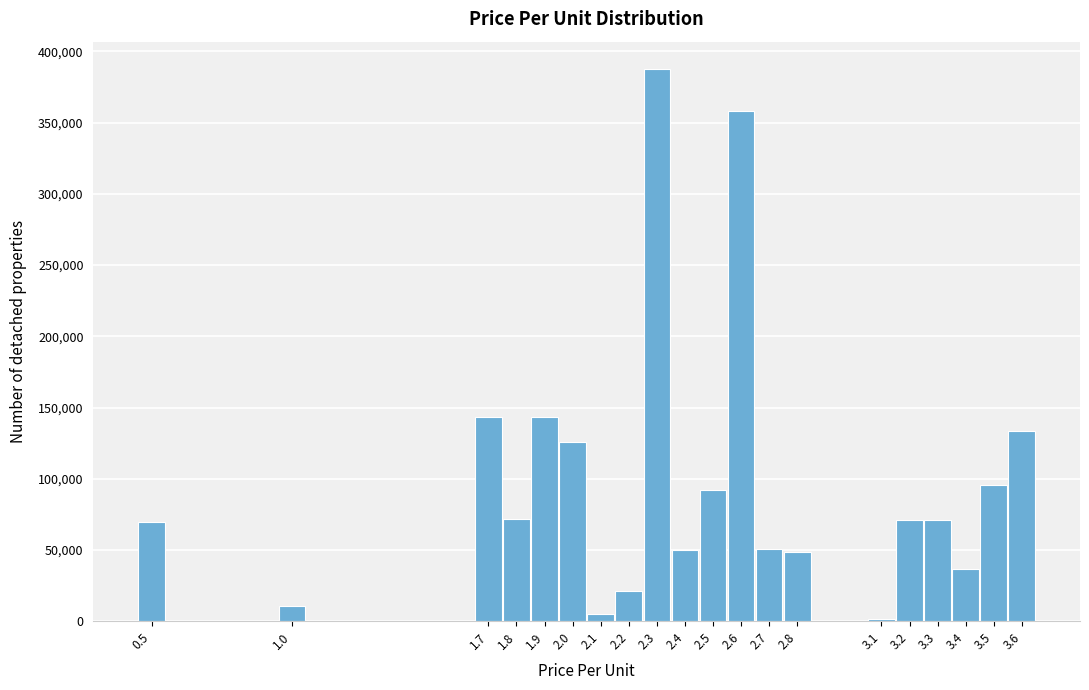

Between 1.9 and 1.8, which is larger?

1.9